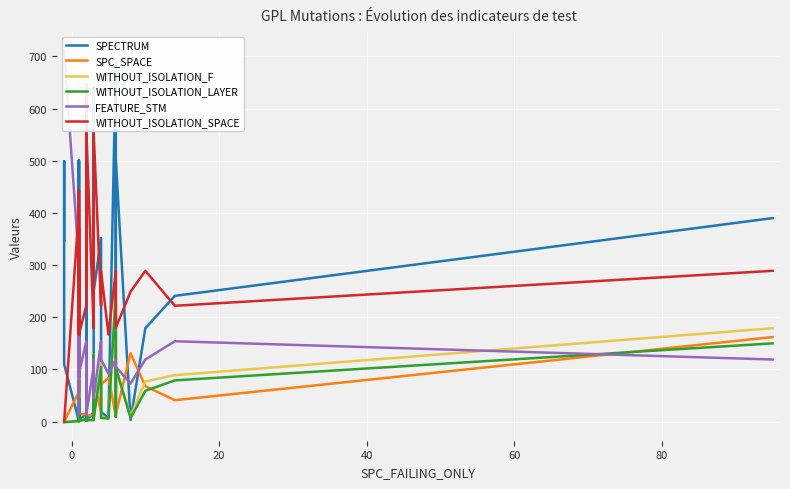

What is the difference between the maximum and minimum values in the WITHOUT_ISOLATION_LAYER series?

247